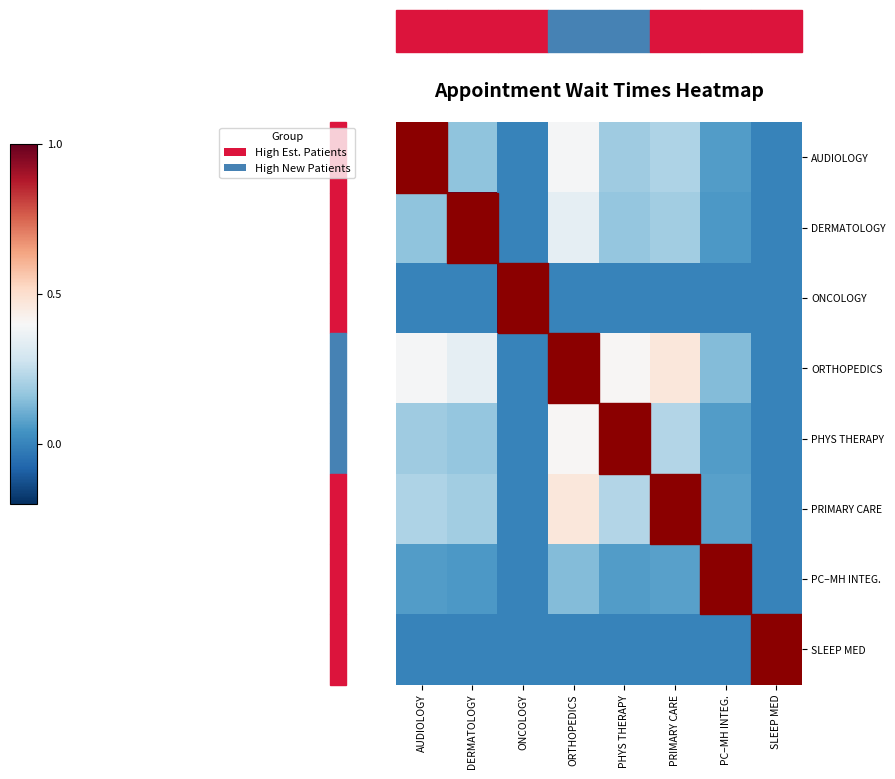

Which has a higher value, PRIMARY CARE or ORTHOPEDICS?

ORTHOPEDICS